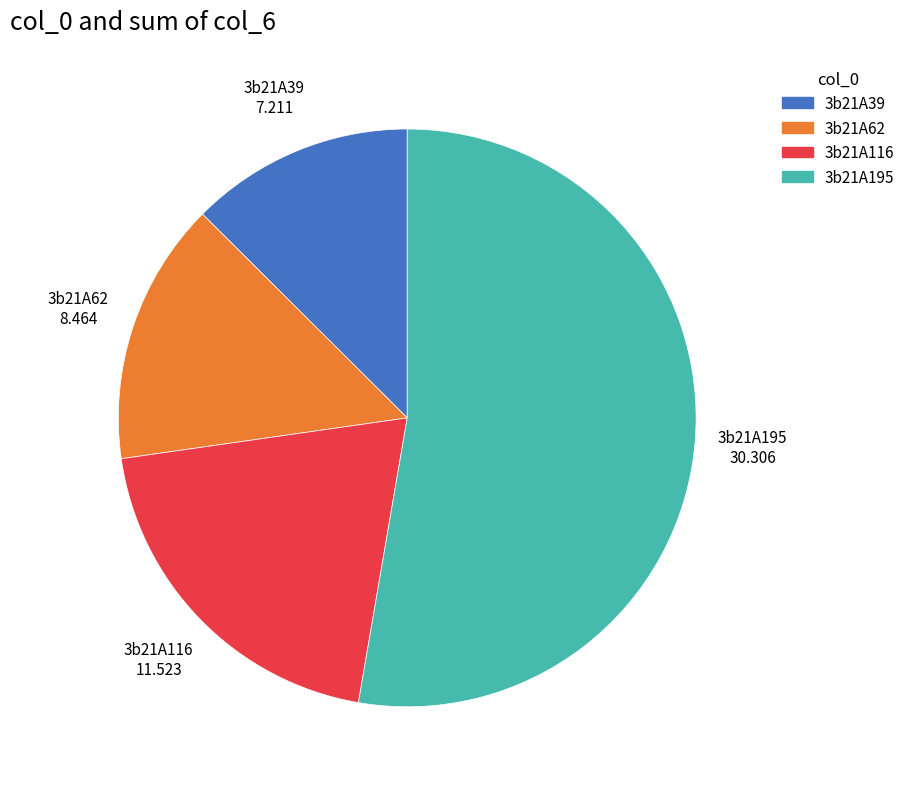

What is the ratio of the value at 3b21A195 to the value at 3b21A62?

3.6